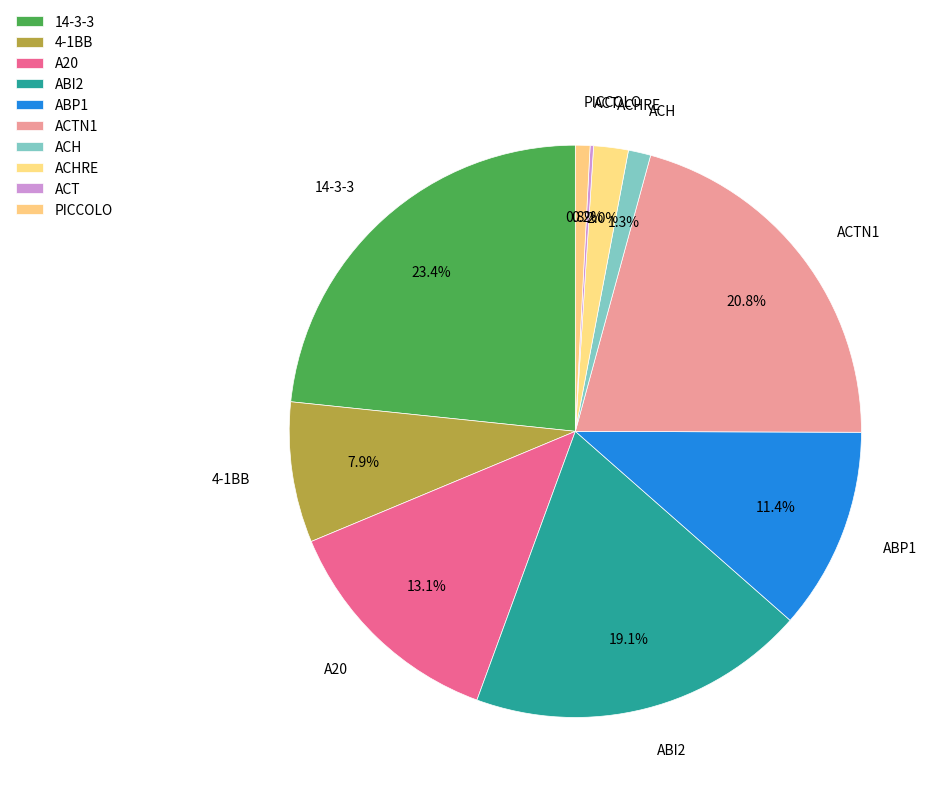

What is the ratio of the value at A20 to the value at 14-3-3?

0.6